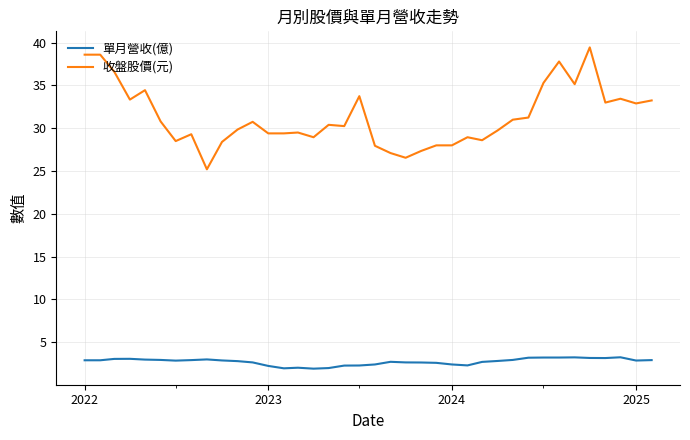

What is the difference between the maximum and minimum values in the 單月營收(億) series?

1.3